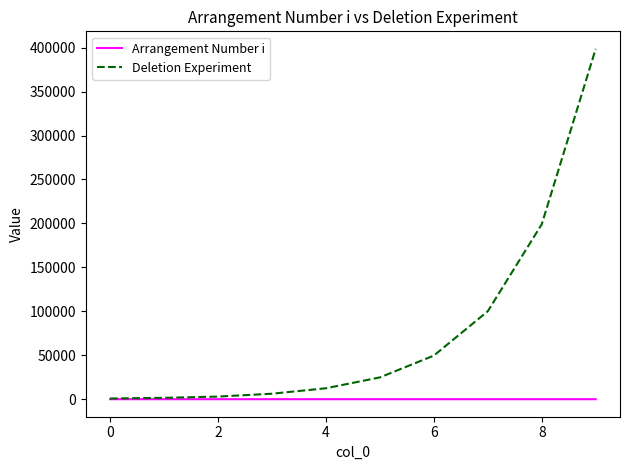

What is the greatest value displayed?

398606